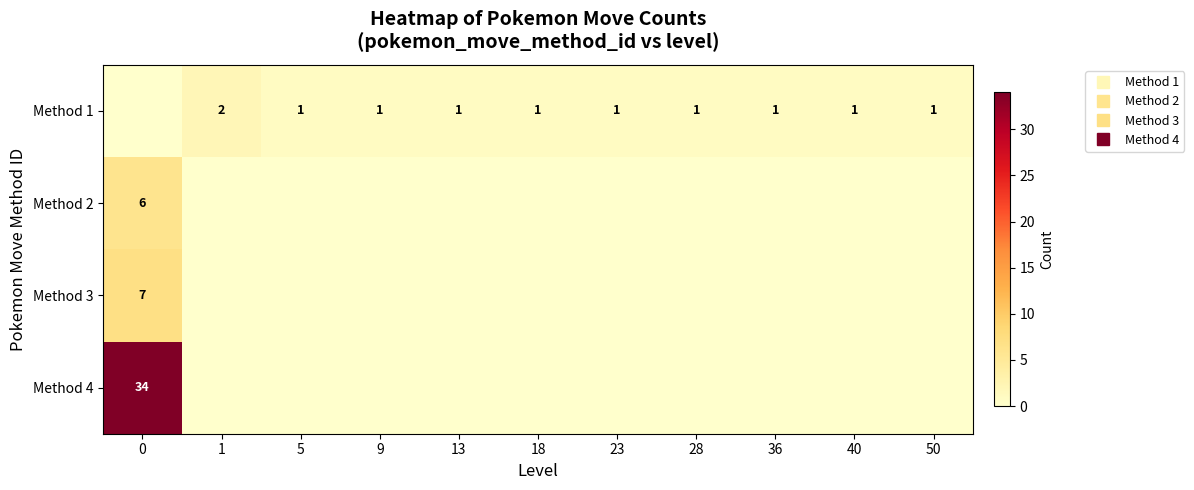

Rank the categories by Method 1 value from lowest to highest.

0, 5, 9, 13, 18, 23, 28, 36, 40, 50, 1